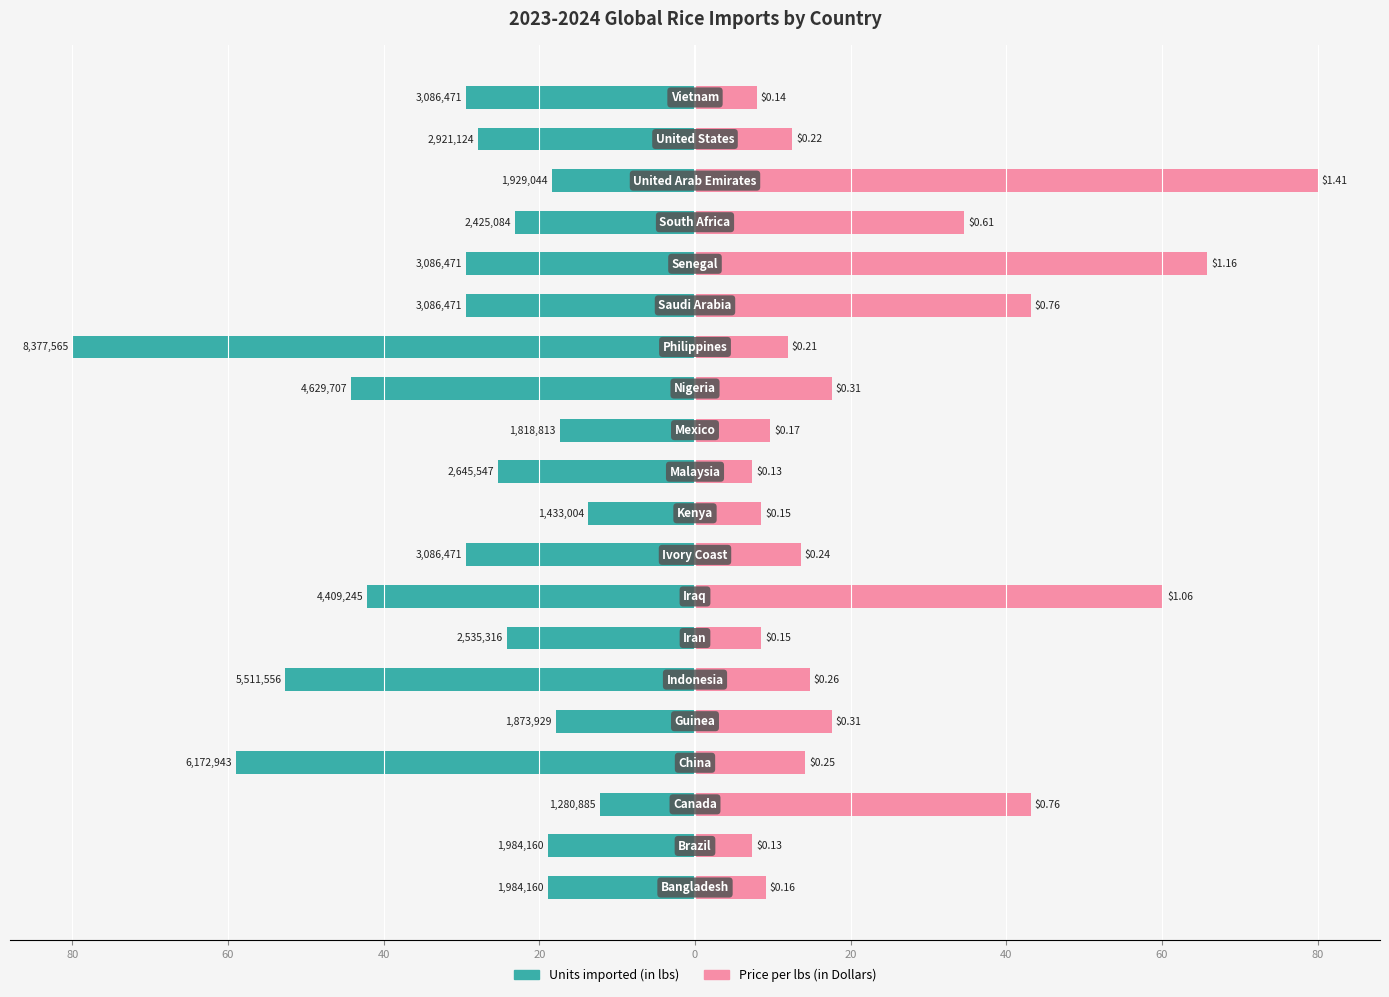

Which series has the widest spread of values?

Price per lbs (in Dollars)